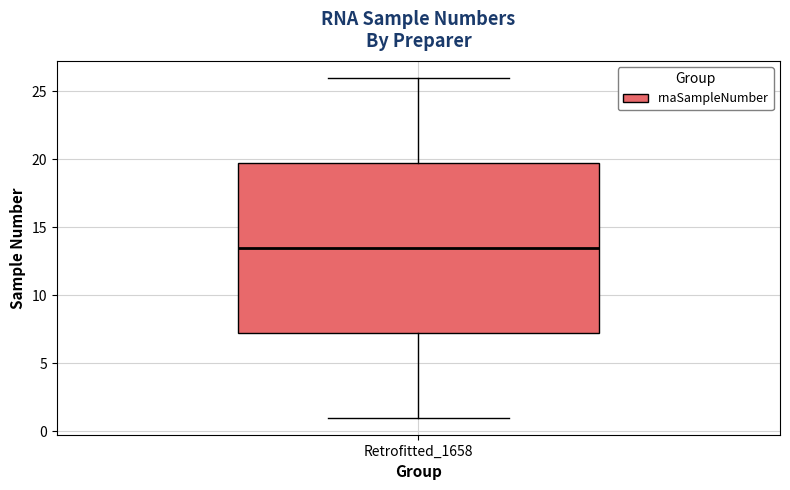

Where is the lower edge of the box for Retrofitted_1658 on the y-axis? The values are not printed on the chart, so give them approximately, as read against the axis.

7.5